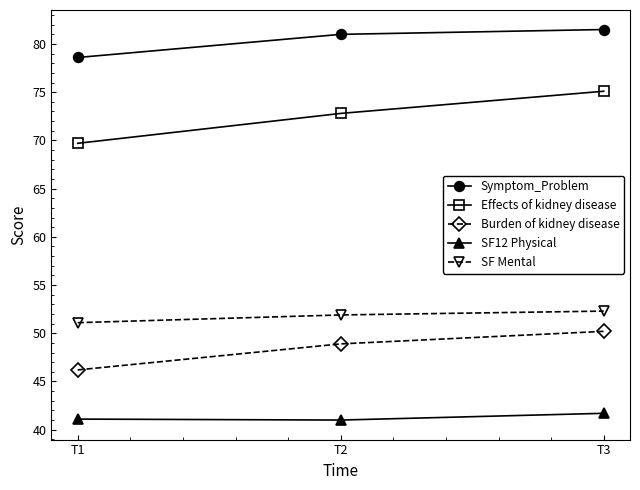

Rank the categories by SF Mental value from lowest to highest.

T1, T2, T3